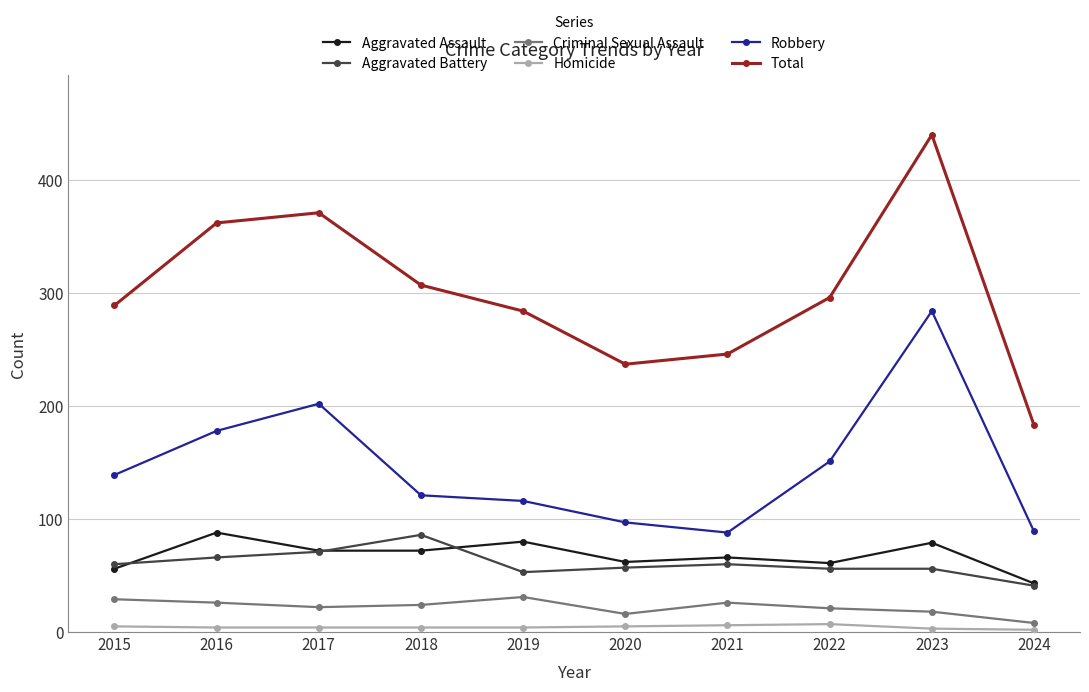

What is the approximate value of Criminal Sexual Assault at 2015?

29